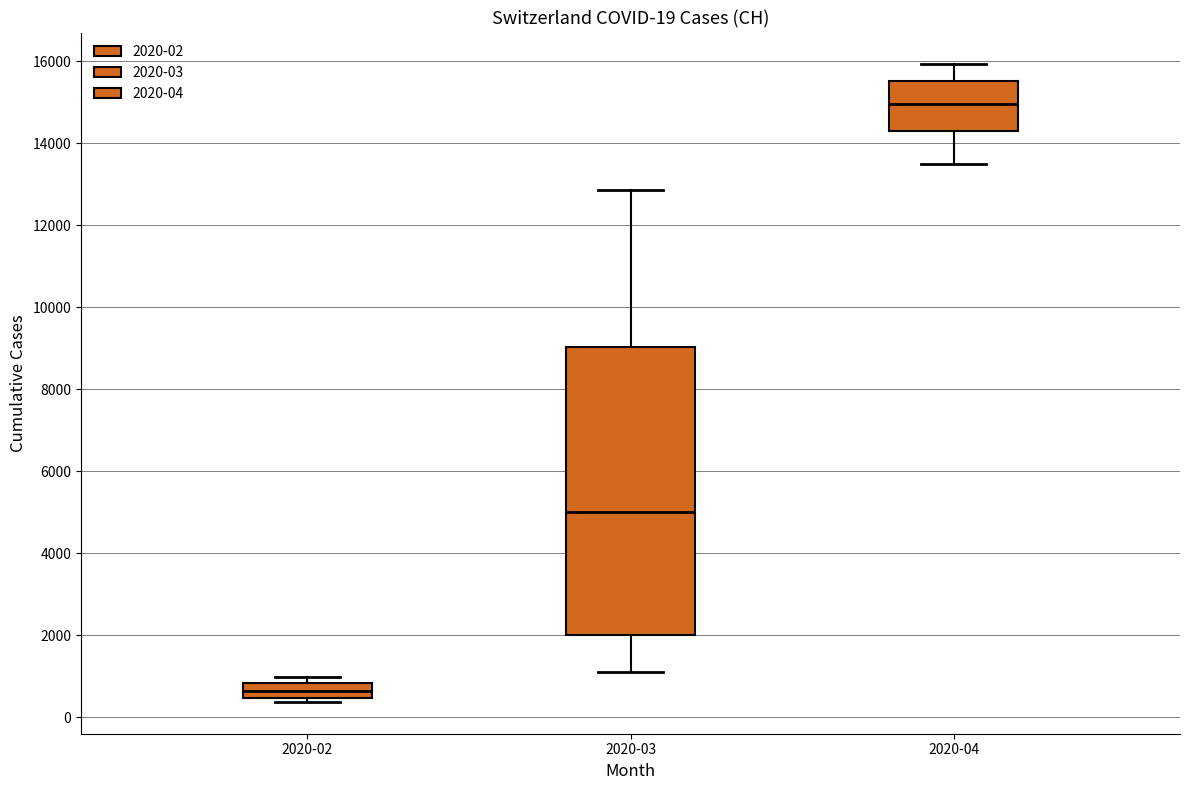

Which box has the highest median line?

2020-04